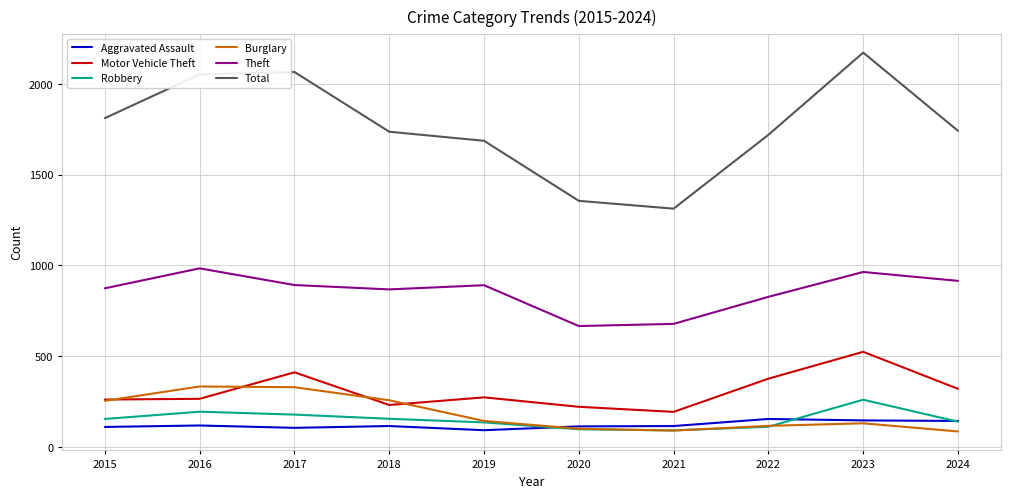

What is the maximum value shown in the chart?

2173